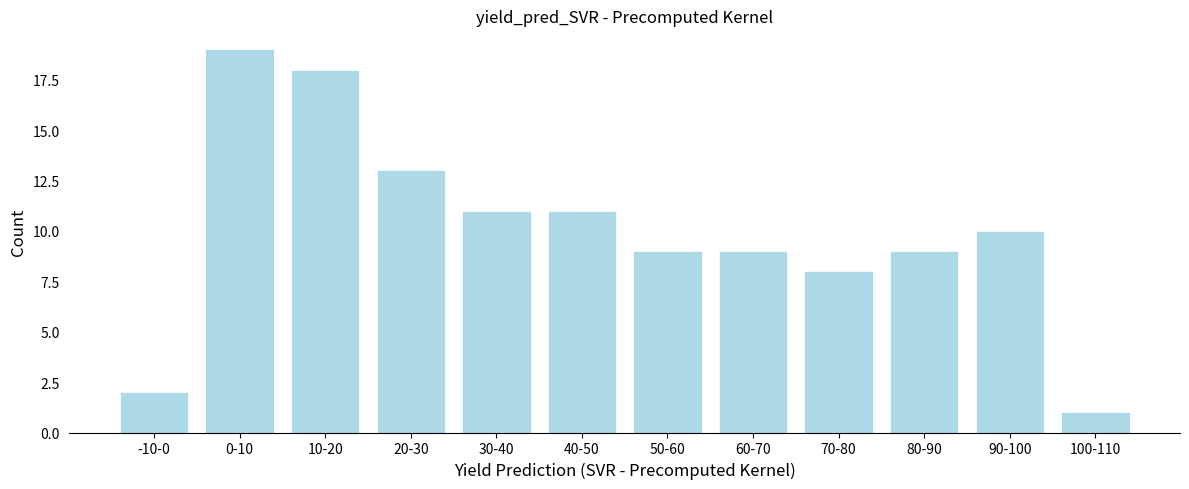

Reading left to right, extract all data points from this chart.

-10-0=2	0-10=19	10-20=18	20-30=13	30-40=11	40-50=11	50-60=9	60-70=9	70-80=8	80-90=9	90-100=10	100-110=1